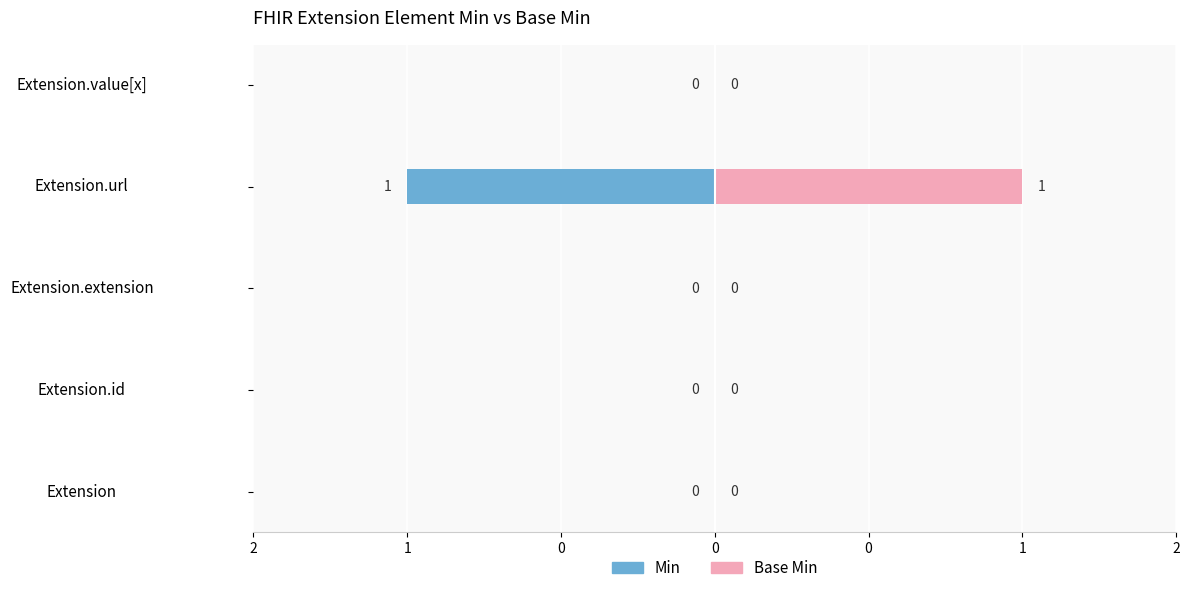

The value of Min at Extension.id is 0. True or false?

False